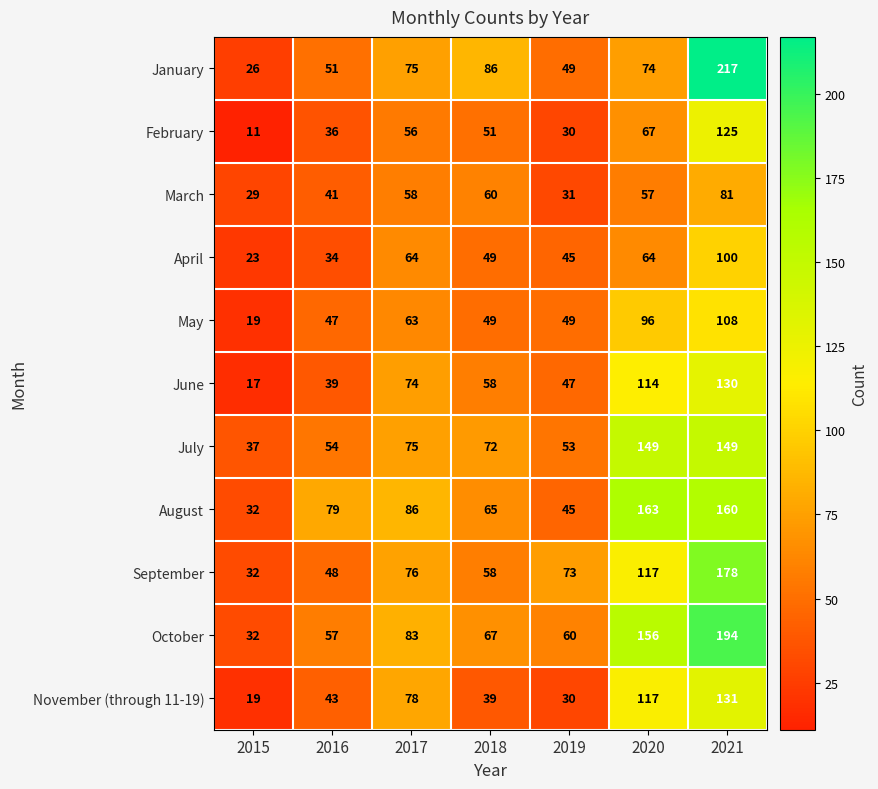

At how many categories does at least one series exceed 132?

2